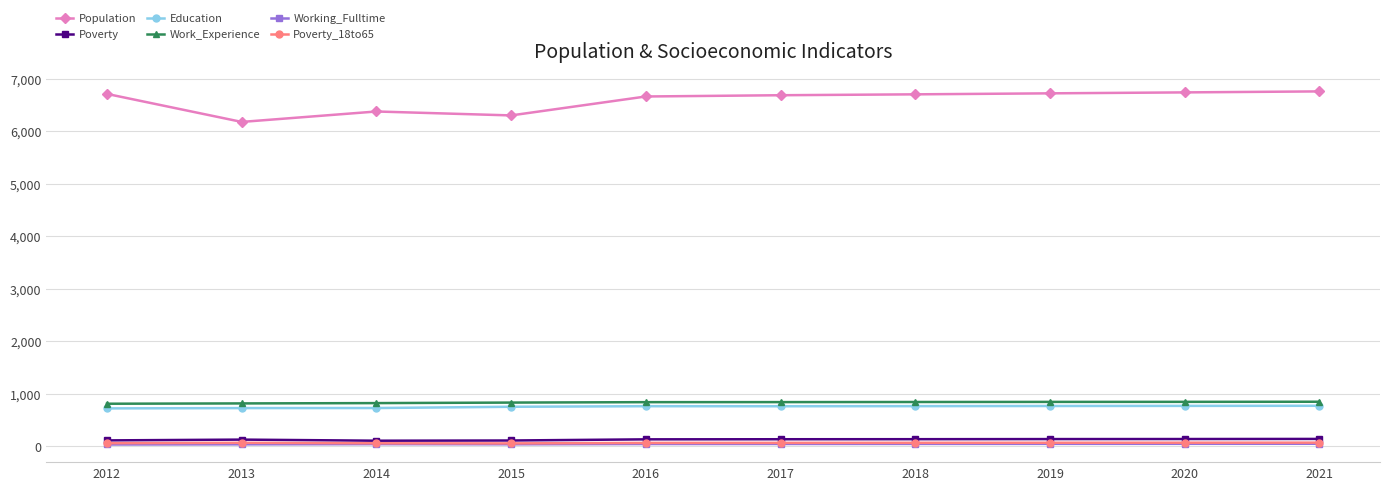

Which series has the largest total across all categories?

Population